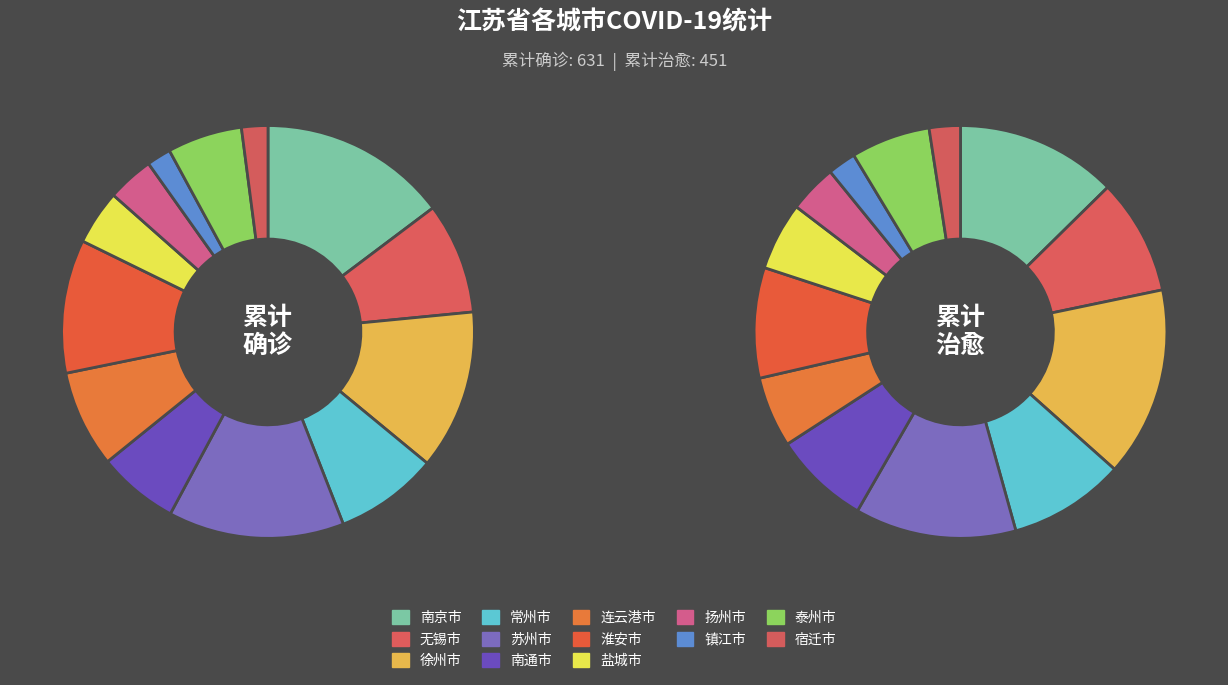

What percentage is the 扬州市 slice, to the nearest percent?

4%